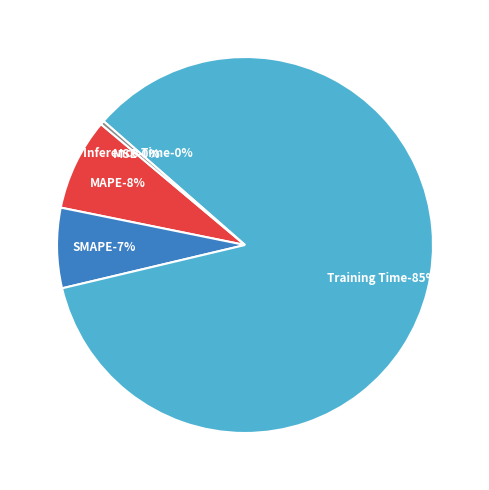

What is the largest slice in the pie chart?

Training Time